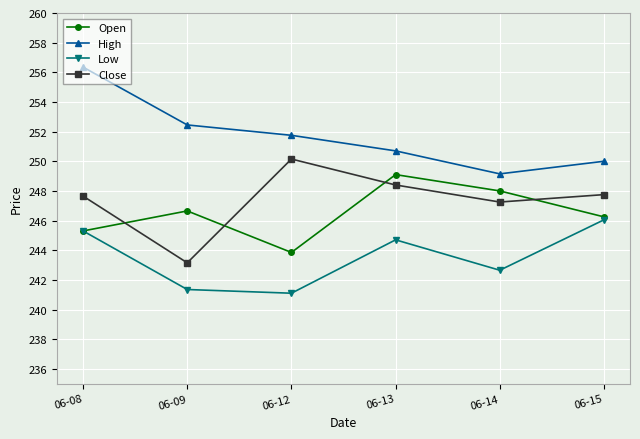

Read the Open value at 06-08.

245.3